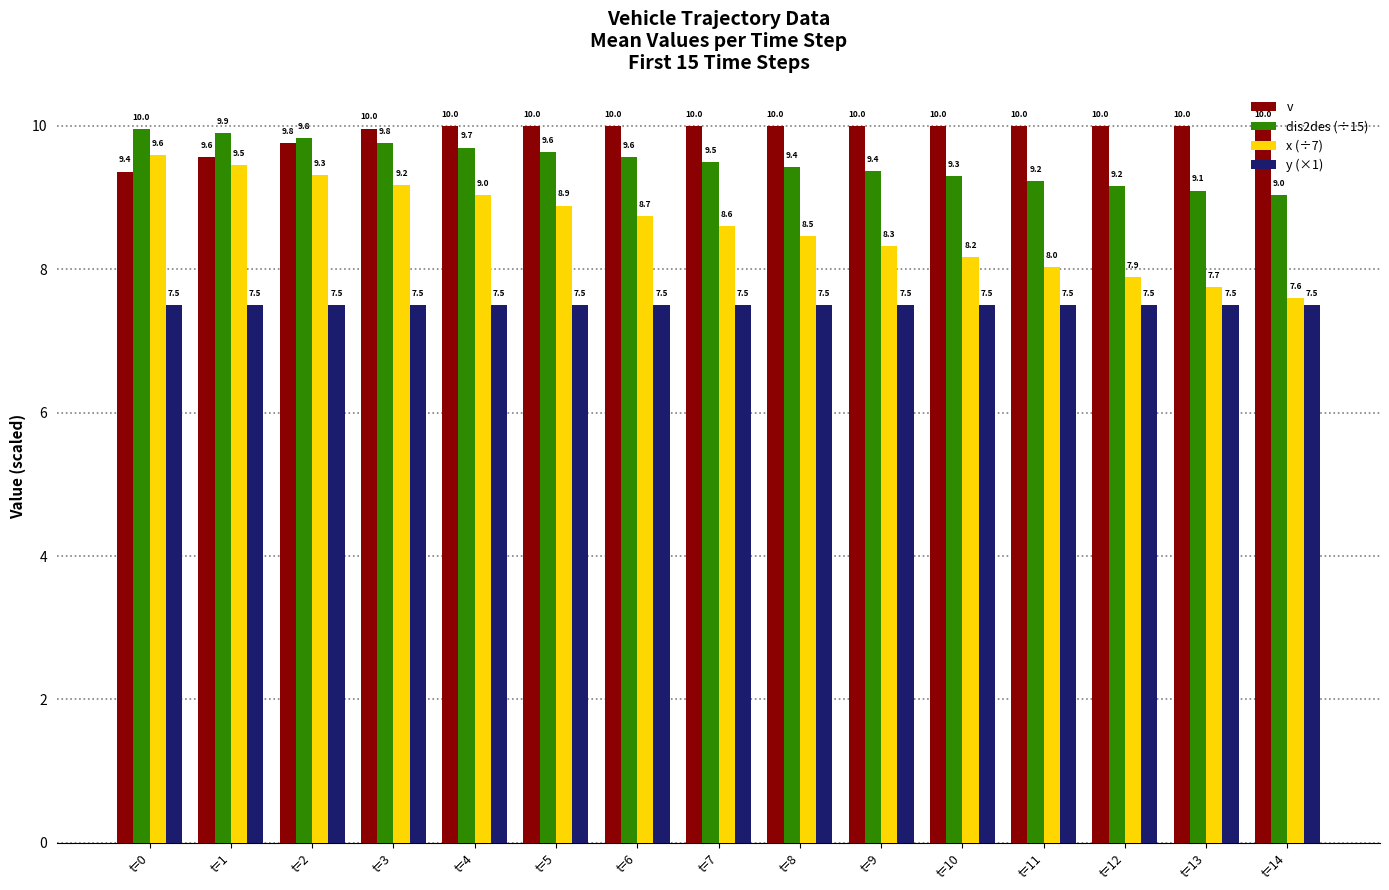

Reading left to right, what are all the values shown in this chart?

v: 9.4	9.6	9.8	10.0	10.0	10.0	10.0	10.0	10.0	10.0	10.0	10.0	10.0	10.0	10.0
dis2des (÷15): 10.0	9.9	9.8	9.8	9.7	9.6	9.6	9.5	9.4	9.4	9.3	9.2	9.2	9.1	9.0
x (÷7): 9.6	9.5	9.3	9.2	9.0	8.9	8.7	8.6	8.5	8.3	8.2	8.0	7.9	7.7	7.6
y (×1): 7.5	7.5	7.5	7.5	7.5	7.5	7.5	7.5	7.5	7.5	7.5	7.5	7.5	7.5	7.5